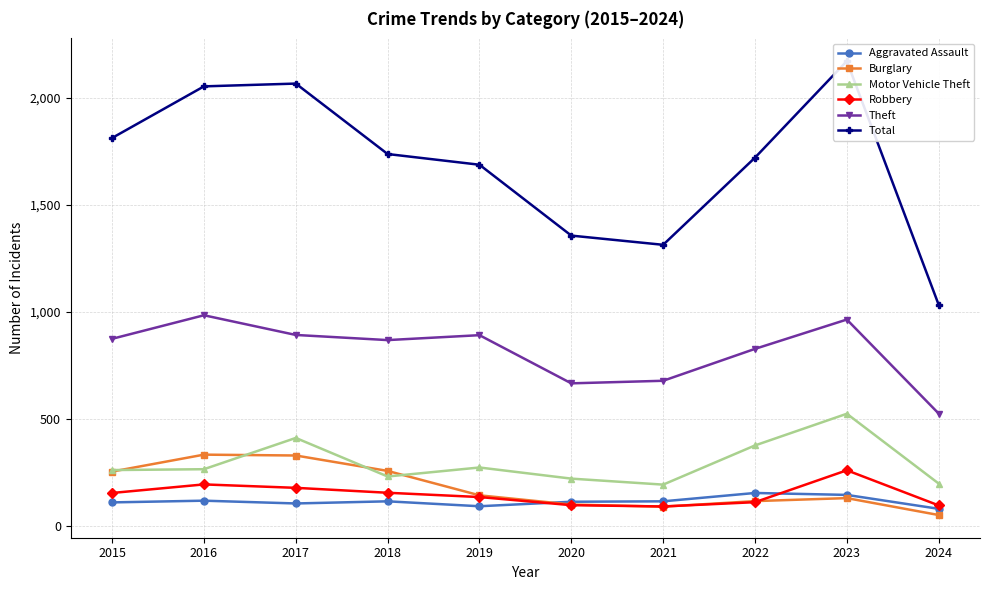

What is the spread (max minus min) of values at 2021?

1223